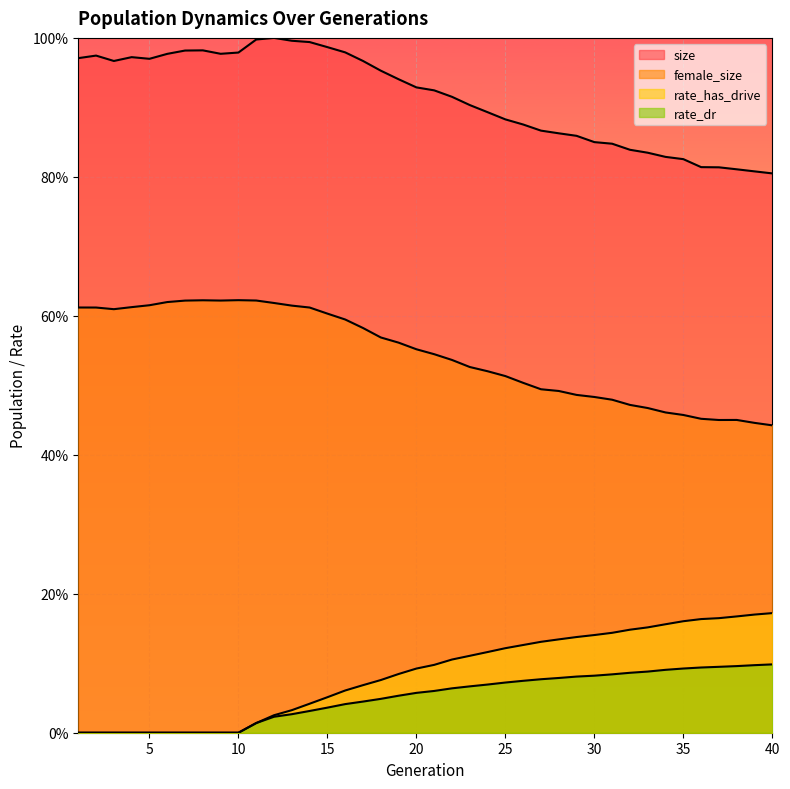

At 8, list the series in order from largest to smallest.

size, female_size, rate_has_drive, rate_dr